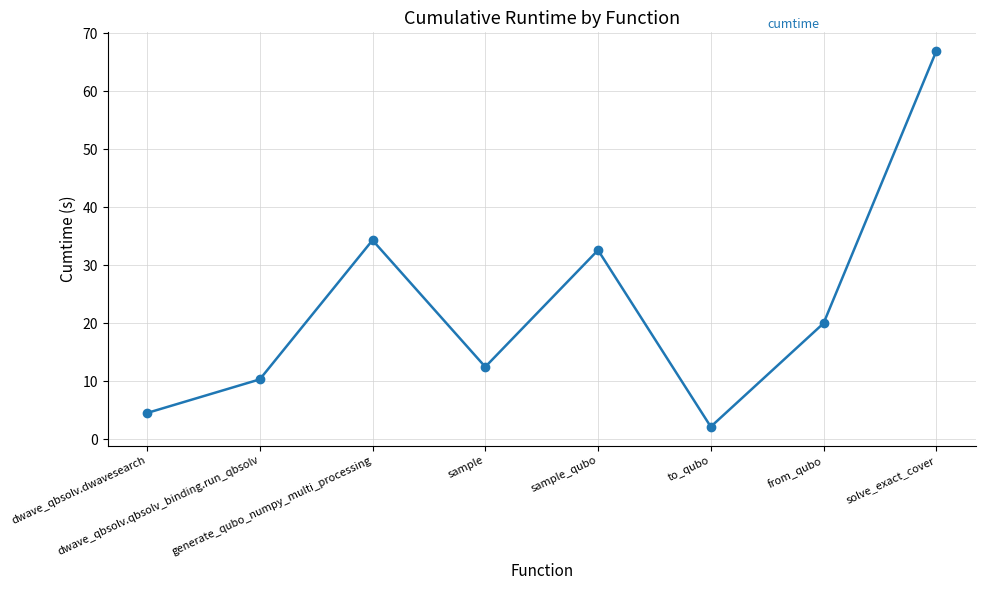

Reading left to right, list all the values displayed in this chart.

dwave_qbsolv.dwavesearch=4.5	dwave_qbsolv.qbsolv_binding.run_qbsolv=10.3	generate_qubo_numpy_multi_processing=34.3	sample=12.5	sample_qubo=32.6	to_qubo=2.1	from_qubo=20.0	solve_exact_cover=66.9